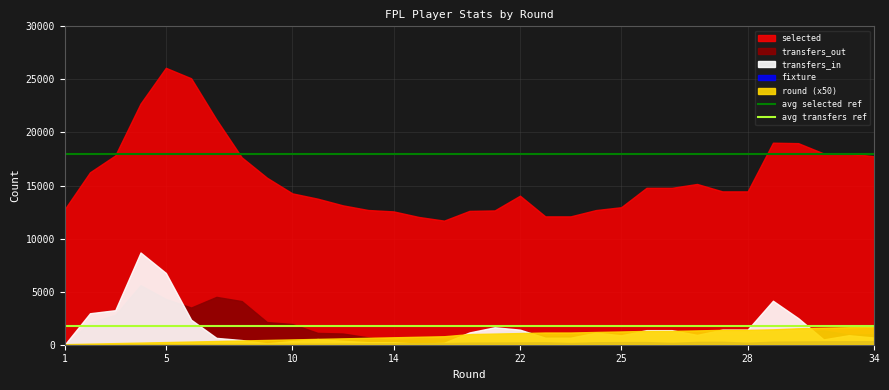

At how many categories does at least one series exceed 10209?

33